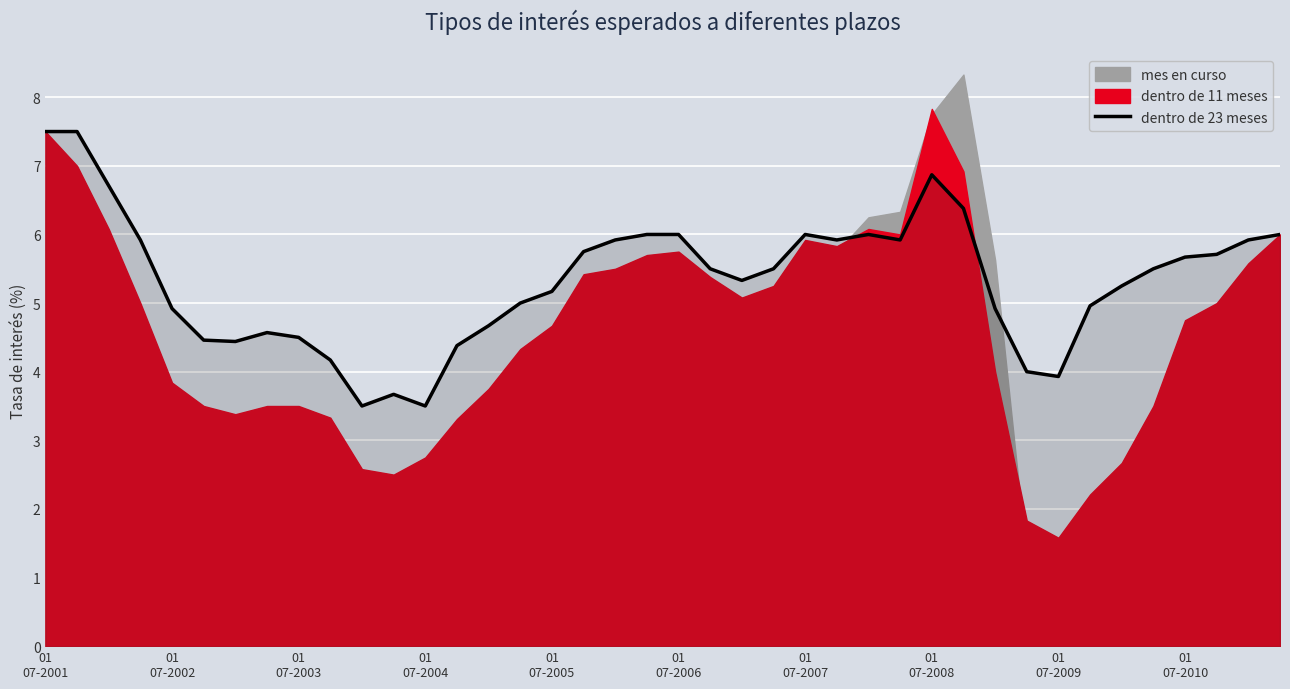

How many values are below 5?

15